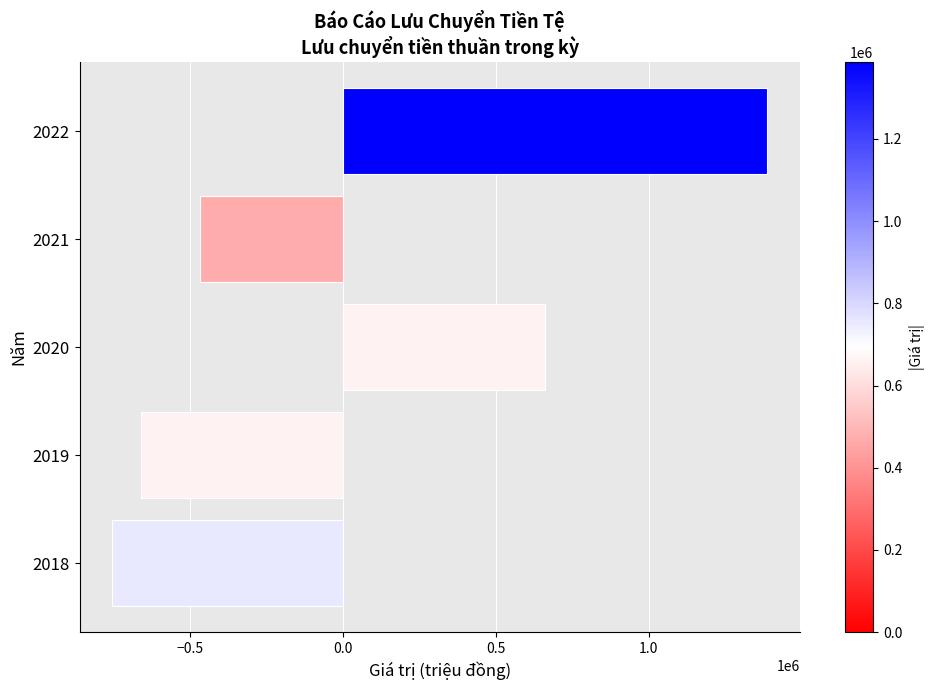

Rank the categories by value from highest to lowest.

2022, 2020, 2021, 2019, 2018